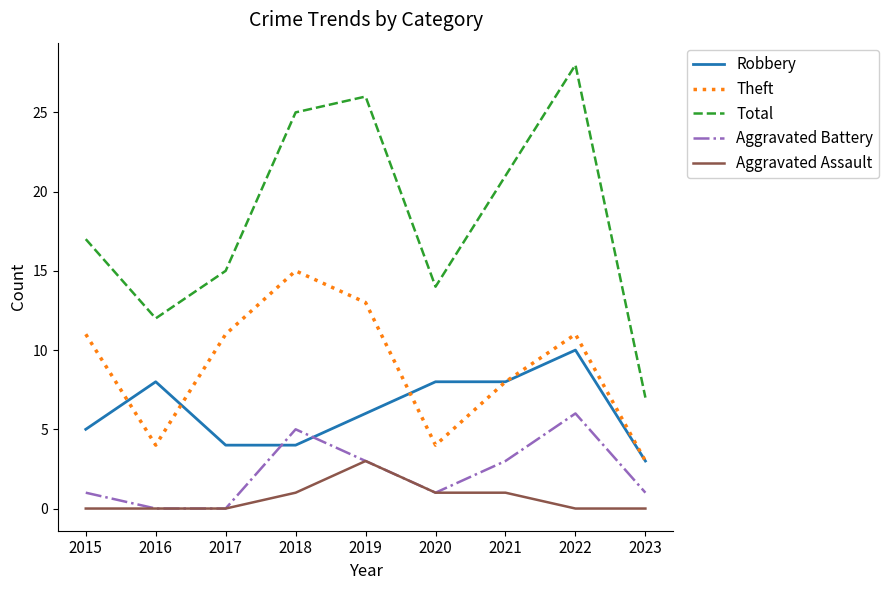

The value of Theft at 2022 is 11. True or false?

True